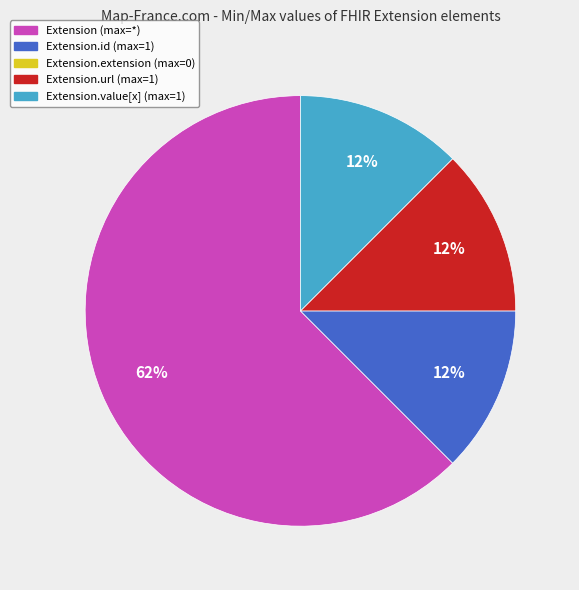

To the nearest percent, what is the average slice percentage?

25%